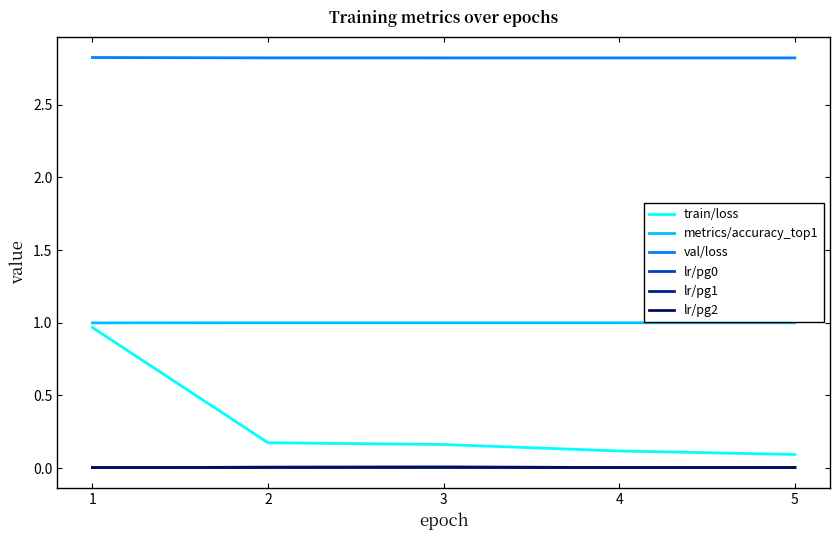

Does the chart have visible grid lines?

No